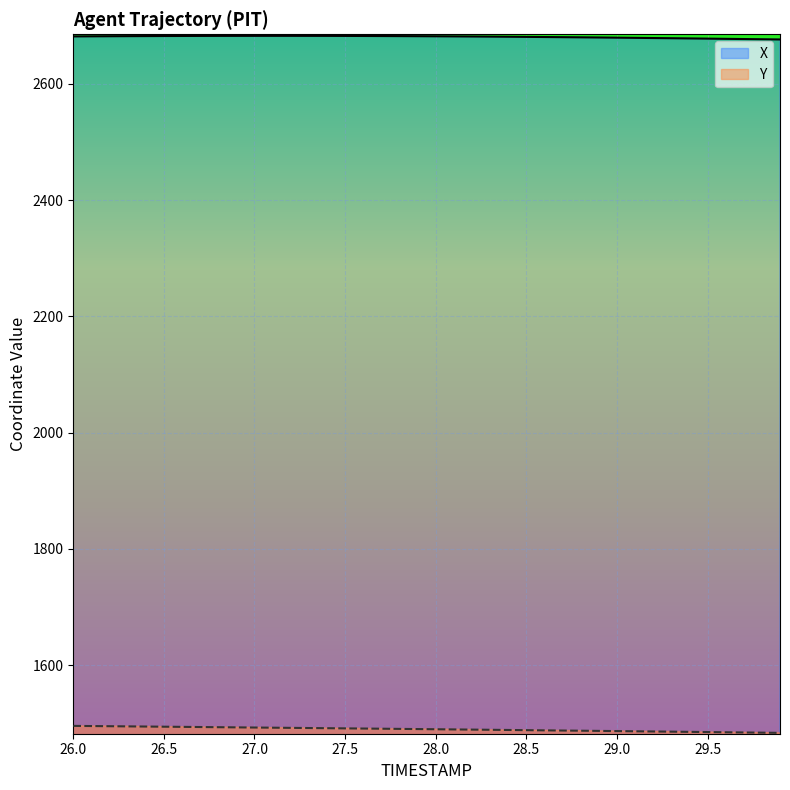

The value of Y at 28.1 is 398.5. True or false?

False